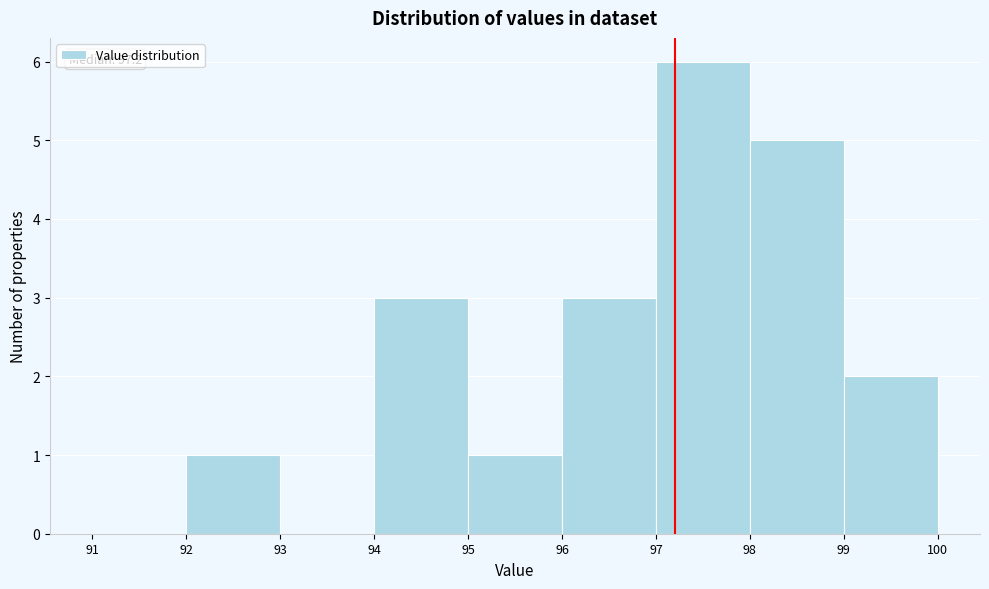

Over which range of the x-axis is the bar tallest?

97 to 98